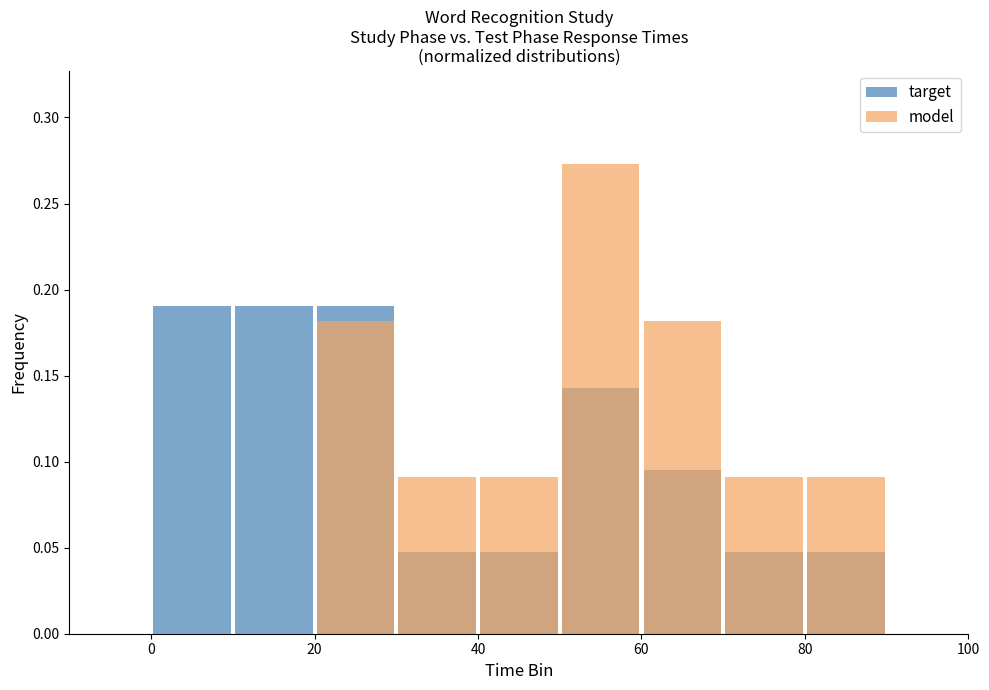

Reading left to right, extract all data points from this chart.

target: 0.2	0.2	0.2	0.0	0.0	0.1	0.1	0.0	0.0
model: 0.0	0.0	0.2	0.1	0.1	0.3	0.2	0.1	0.1